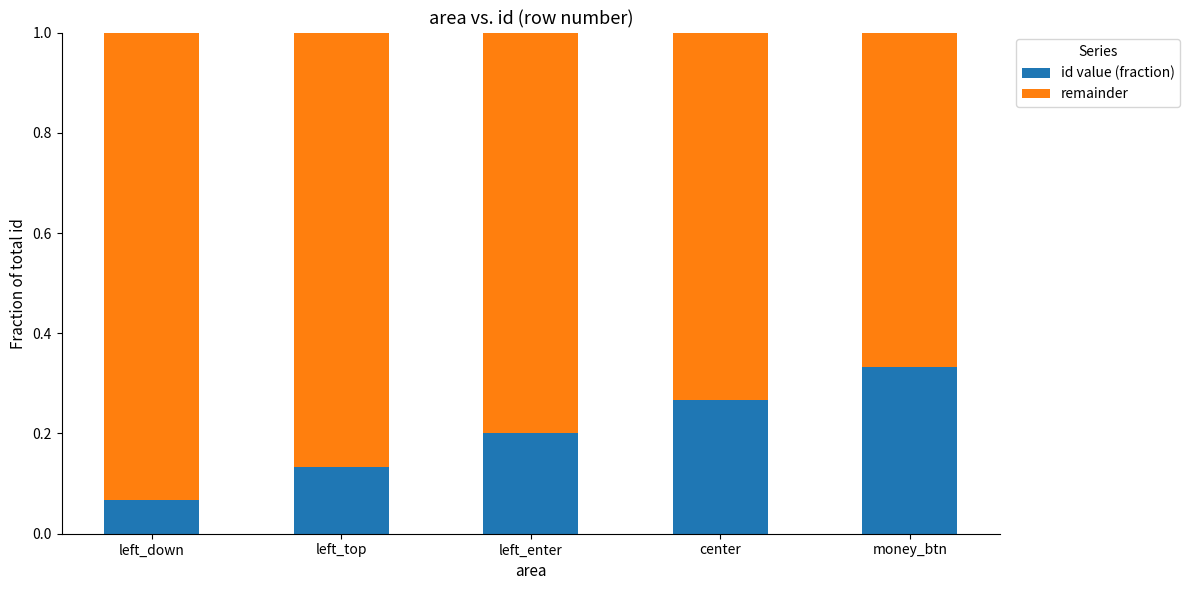

Which category has the lowest value in the id value (fraction) series?

left_down